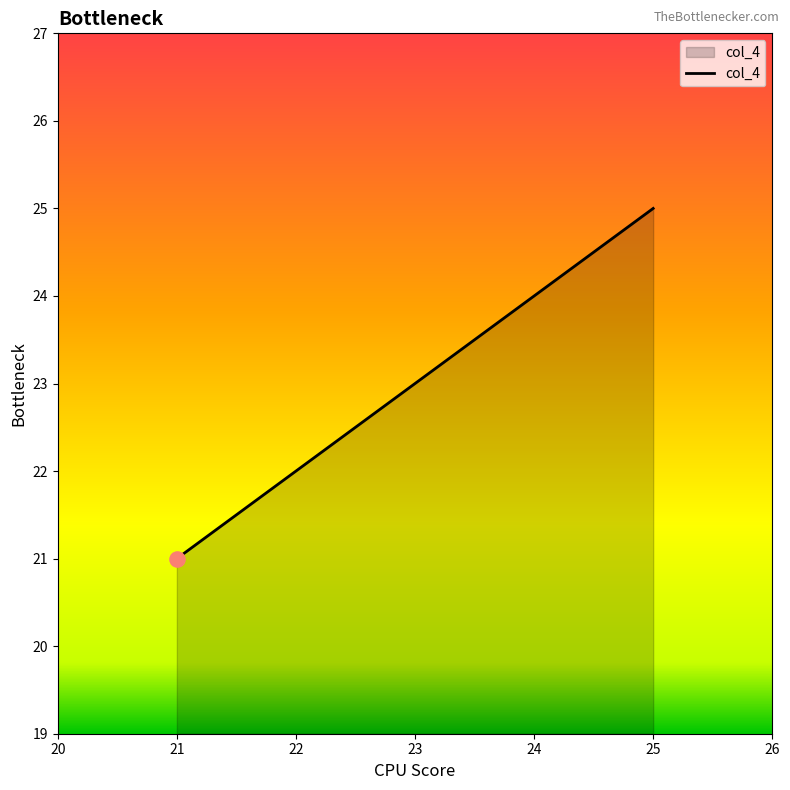

What is the change in value from 23 to 24?

+1